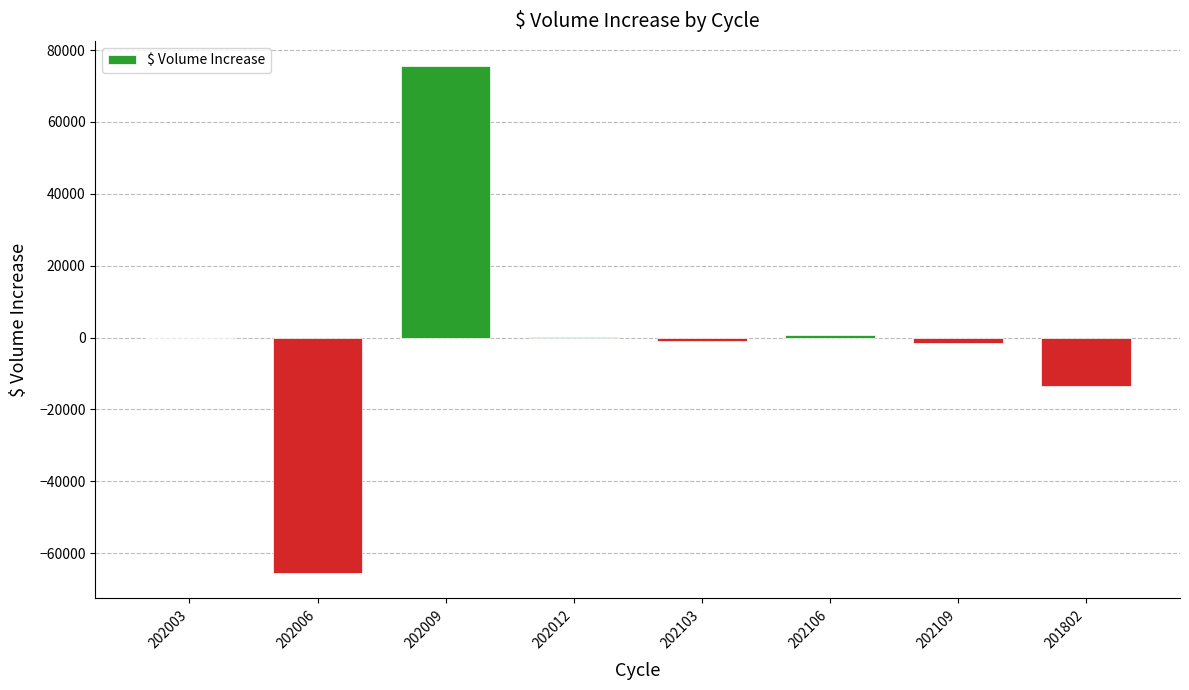

What is the change in value from 202003 to 202009?

+75488.0